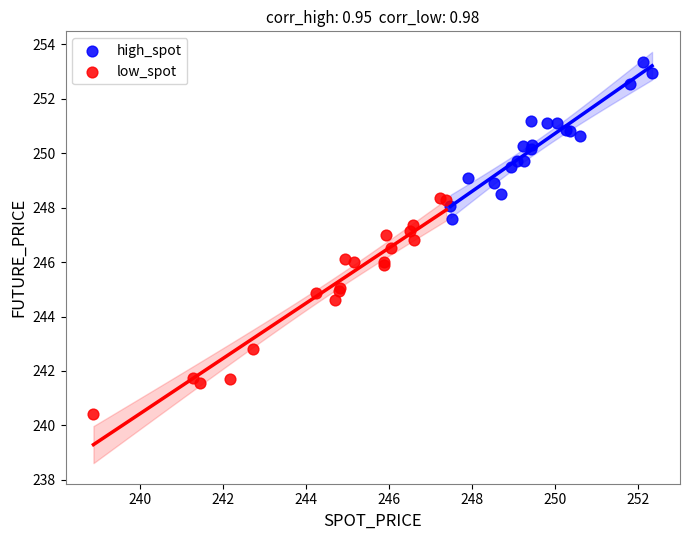

Which series has the widest spread of Y values?

low_spot